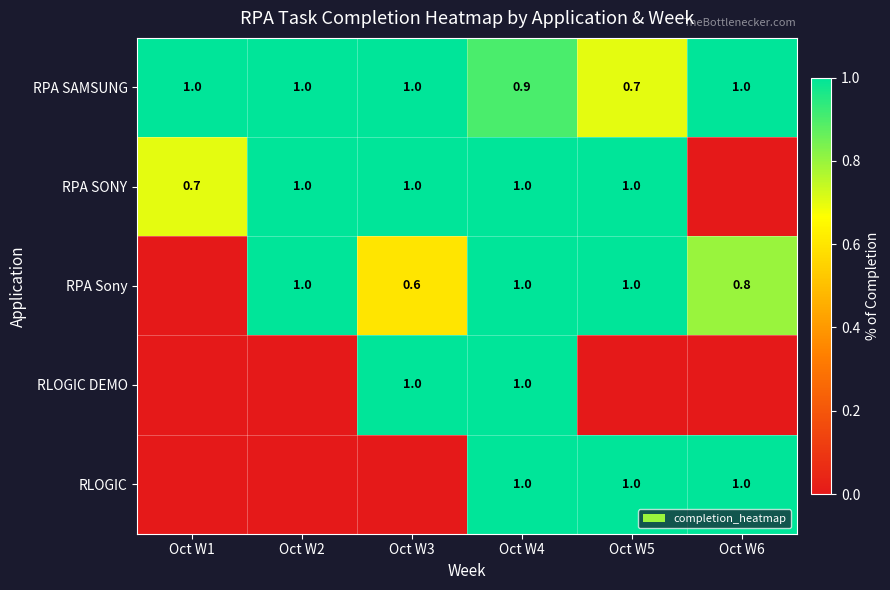

What is the difference between the RPA Sony values at Oct W5 and Oct W3?

0.4